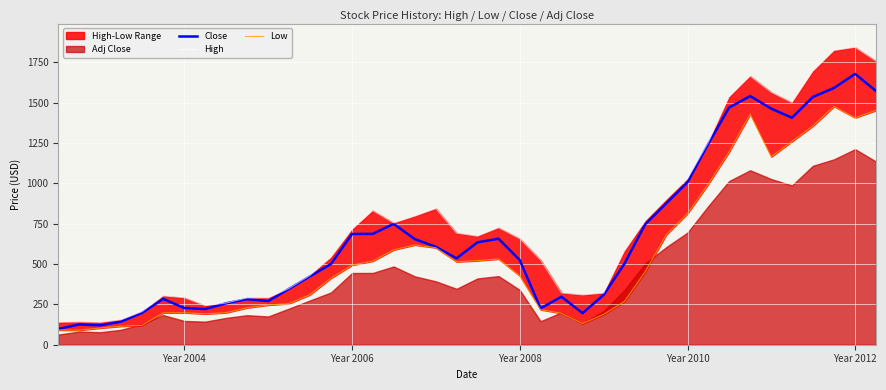

How many data points in High are less than 672?

20